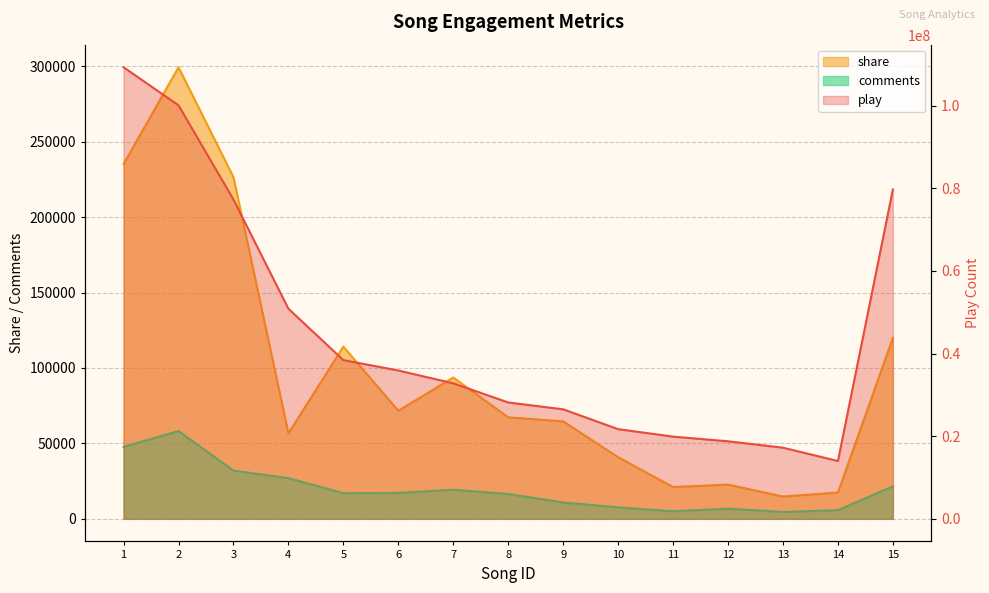

Reading left to right, what are all the values shown in this chart?

play: 1=109271255	2=100063461	3=77261198	4=50840112	5=38404820	6=35893924	7=32791983	8=28158316	9=26499081	10=21704550	11=19892311	12=18763262	13=17213018	14=13991113	15=79714698
share: 1=235181	2=299379	3=226459	4=56701	5=114141	6=71639	7=93664	8=67301	9=64634	10=40836	11=21093	12=22712	13=14796	14=17427	15=119903
comments: 1=47700	2=58247	3=31982	4=27007	5=17004	6=17199	7=19286	8=16508	9=10859	10=7622	11=5008	12=6715	13=4570	14=5765	15=21588